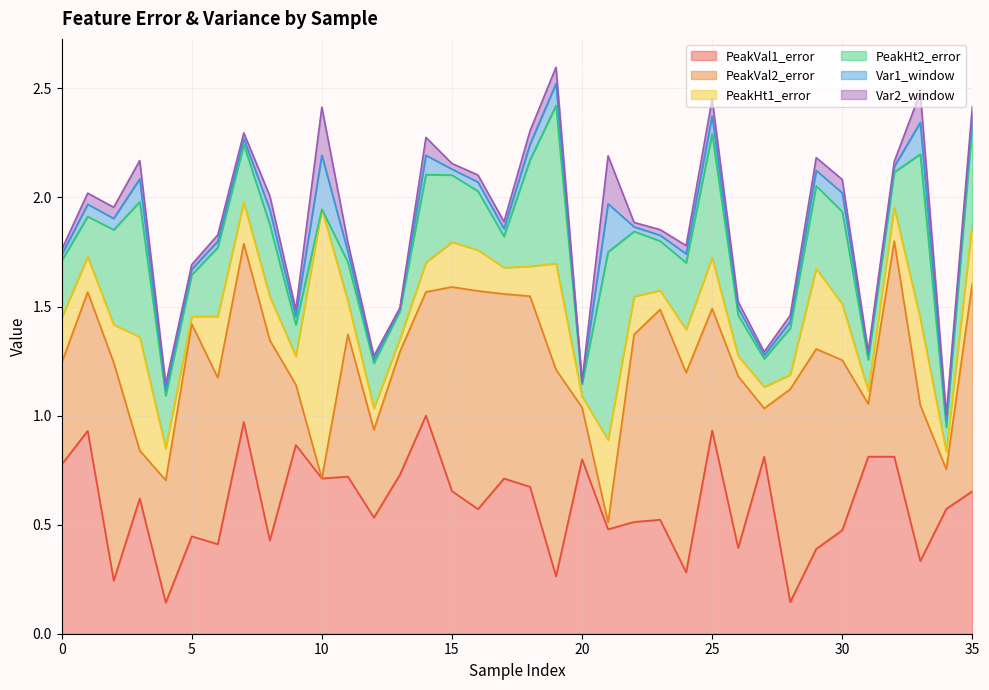

Between 2 and 21, which is larger?

21